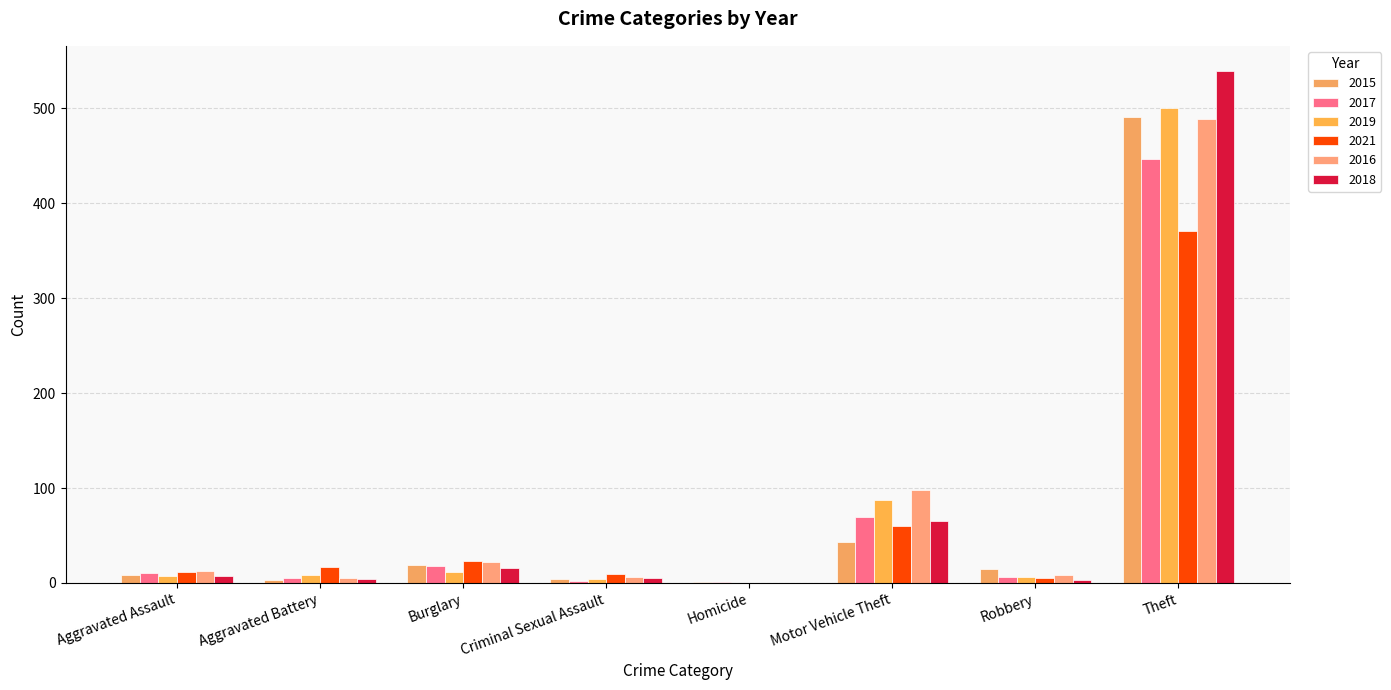

The value of 2018 at Robbery is 5. True or false?

False